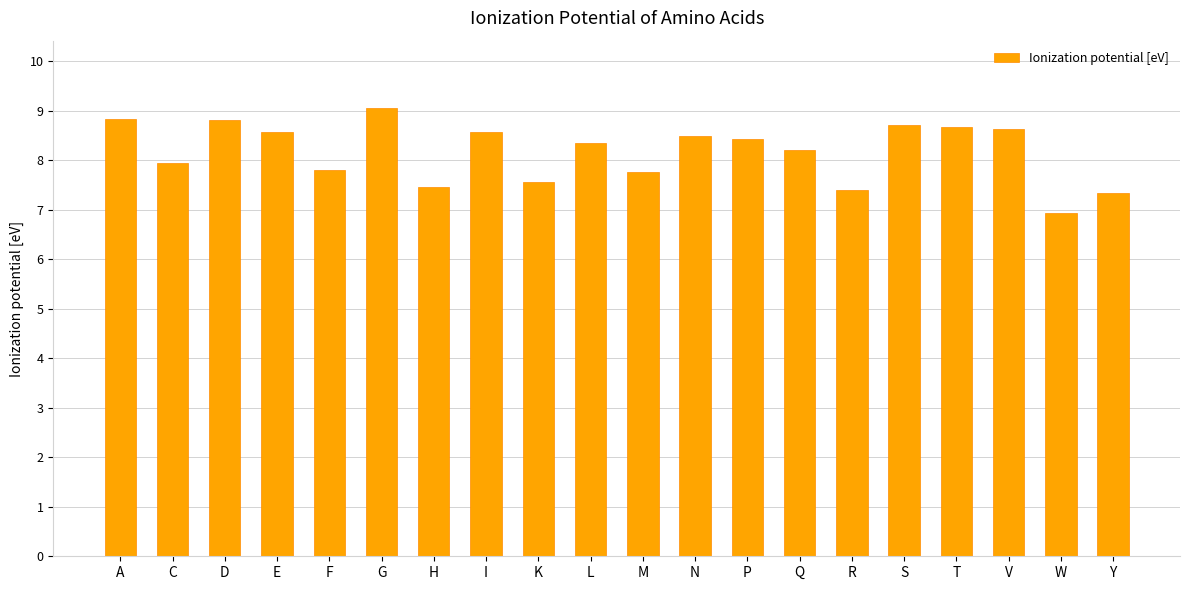

The value at A is 1.8. True or false?

False